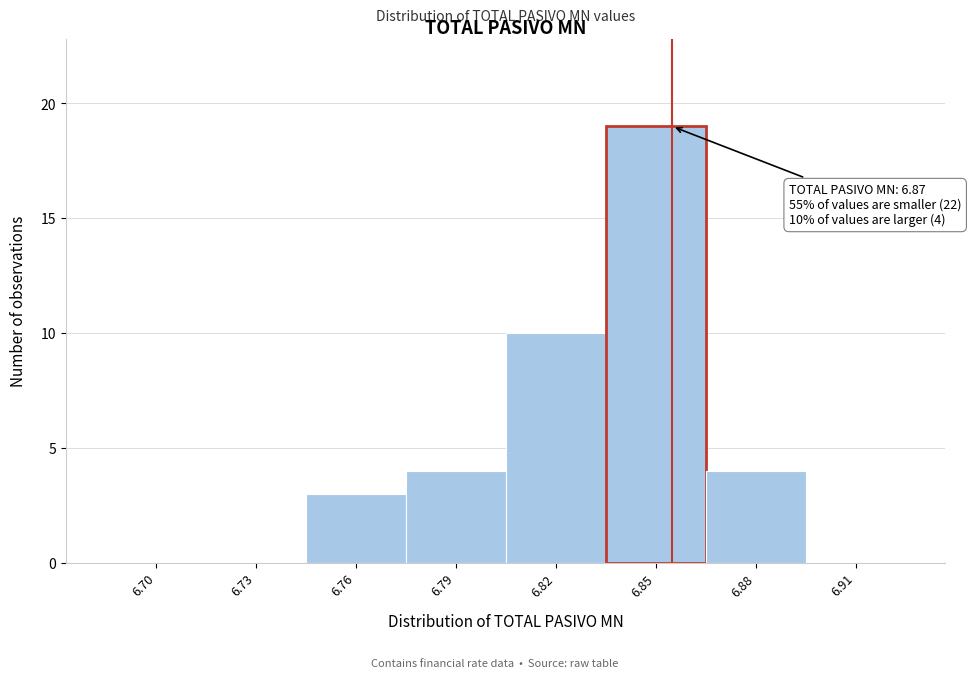

Reading right to left, what are all the values shown in this chart?

6.91=0	6.88=4	6.85=19	6.82=10	6.79=4	6.76=3	6.73=0	6.70=0